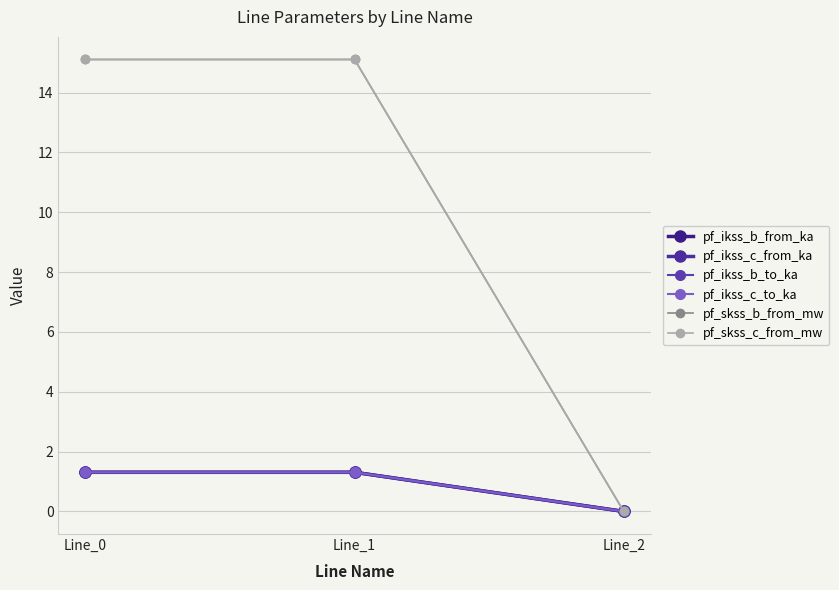

List the labels in order of pf_ikss_b_from_ka value, smallest first.

Line_2, Line_0, Line_1